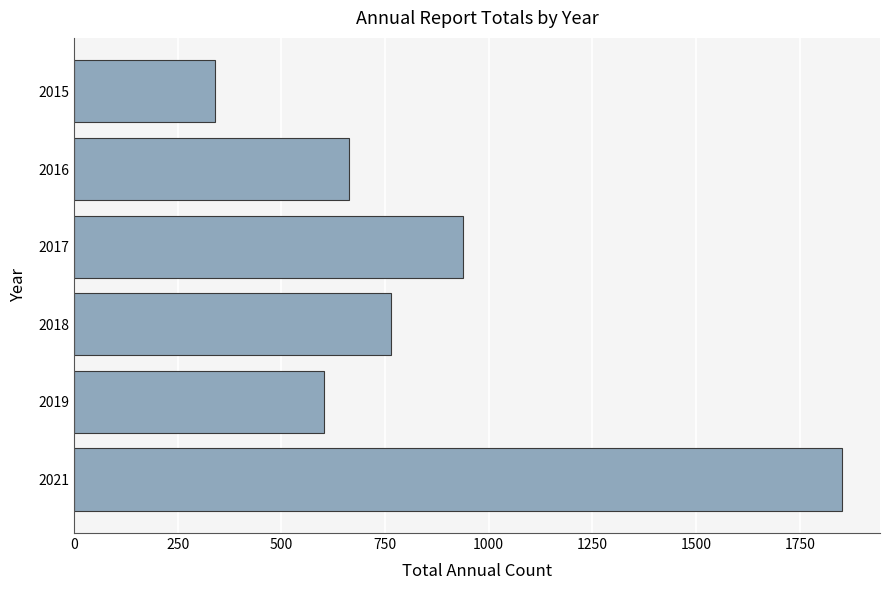

How many distinct data groups are displayed?

1